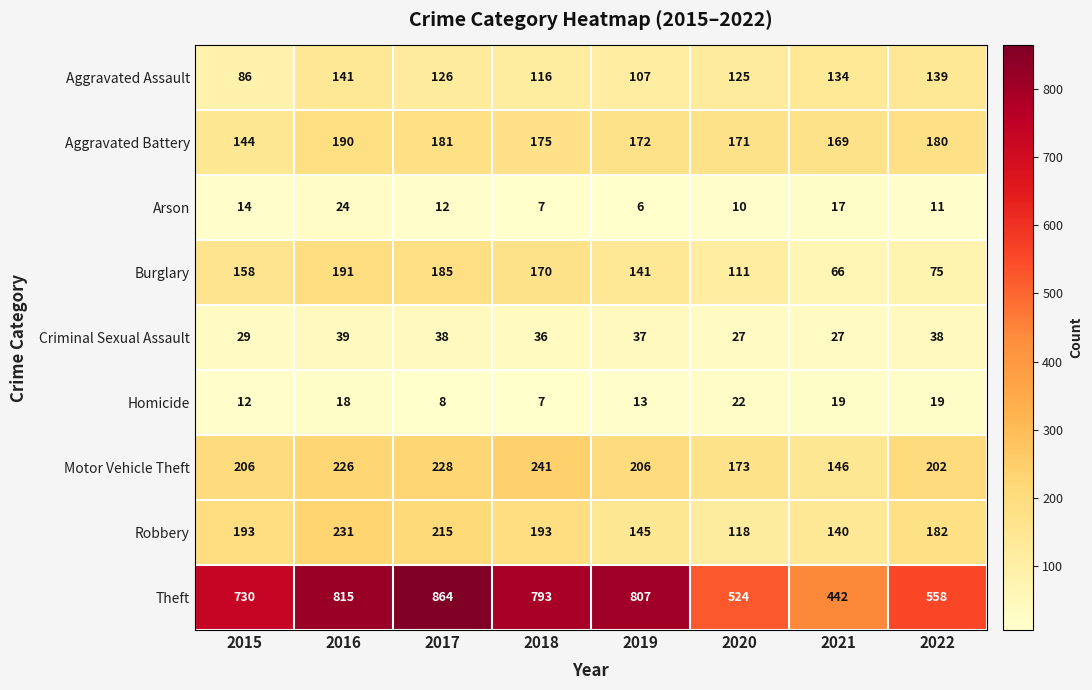

Rank the series at 2022 from lowest to highest value.

Arson, Homicide, Criminal Sexual Assault, Burglary, Aggravated Assault, Aggravated Battery, Robbery, Motor Vehicle Theft, Theft